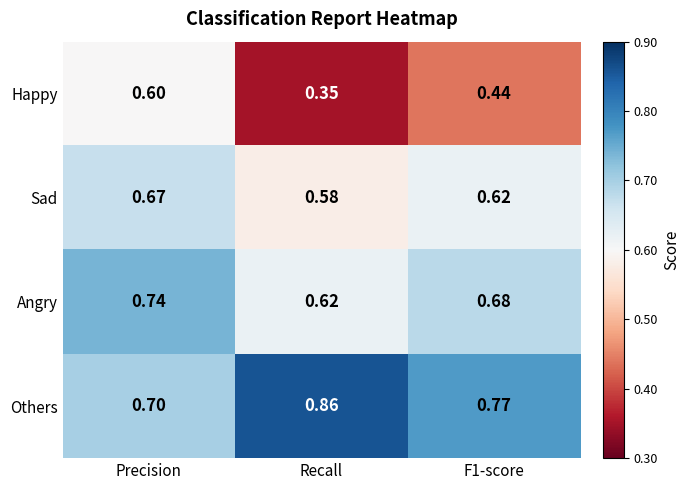

Which label corresponds to the smallest value in the chart?

Recall